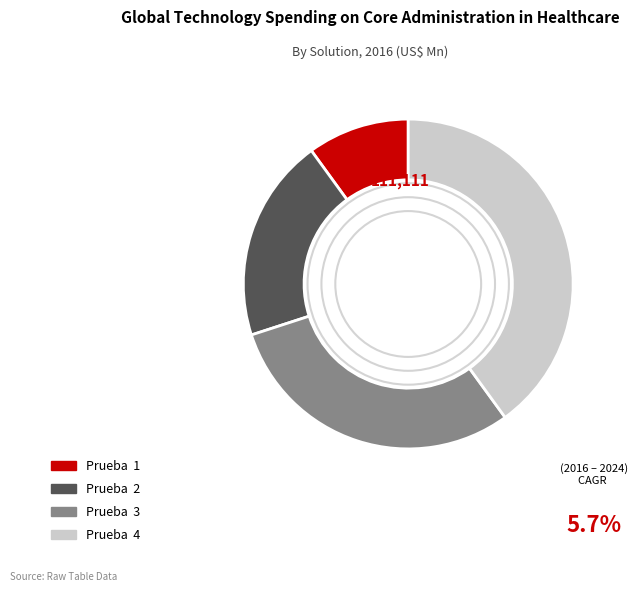

Rank the categories by value from highest to lowest.

Prueba 4, Prueba 3, Prueba 2, Prueba 1